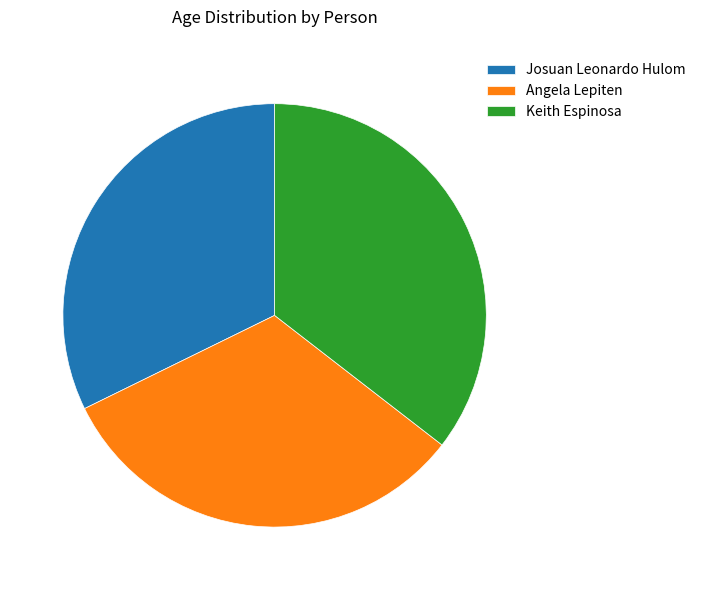

Is it true that Keith Espinosa is 35% of the pie?

True